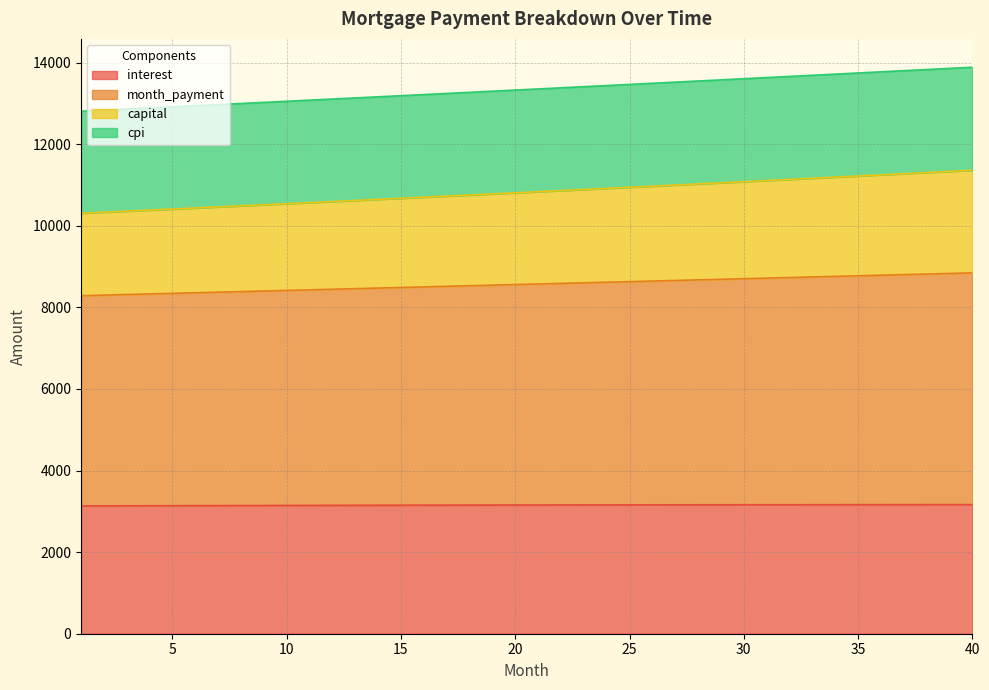

What is the maximum value for interest?

3164.9